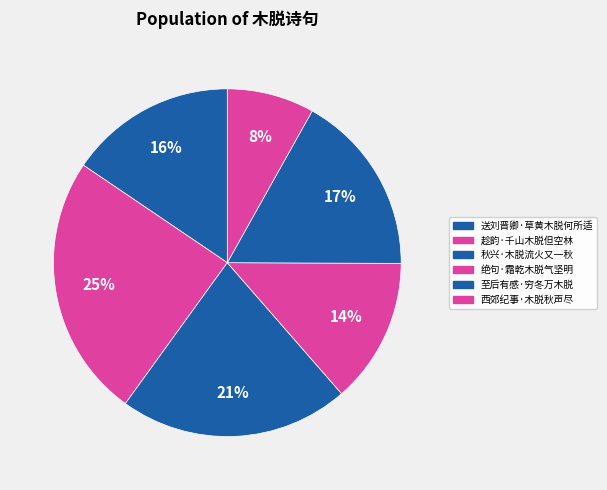

Count the number of slices in the pie.

6